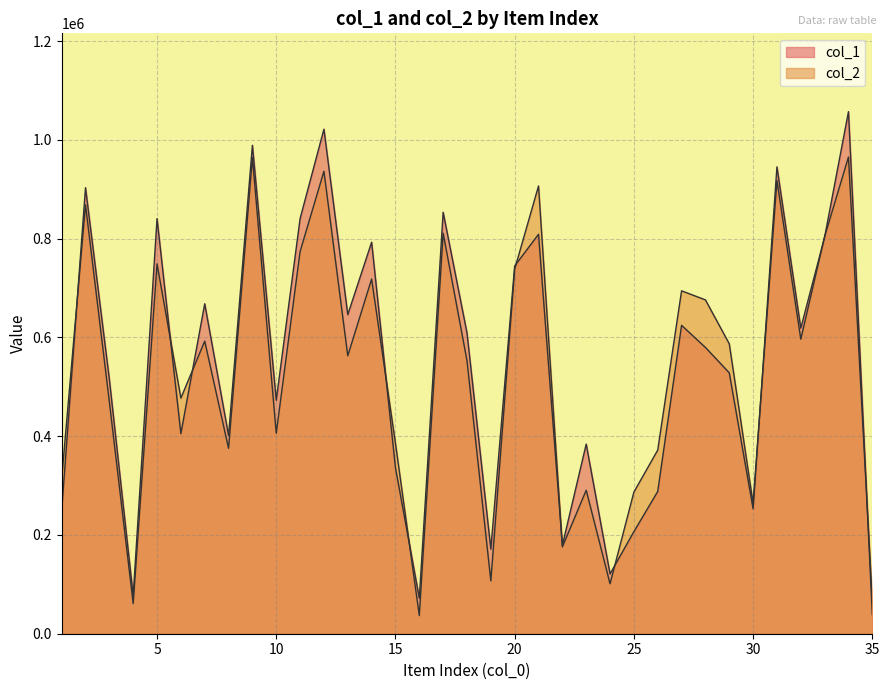

What is the difference between the second highest and minimum values in the col_2 series?

927589